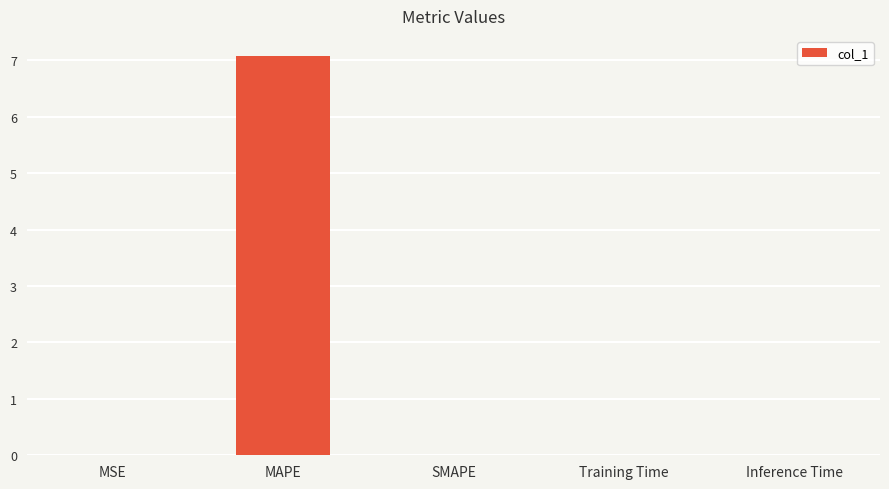

Between SMAPE and MAPE, which is larger?

MAPE